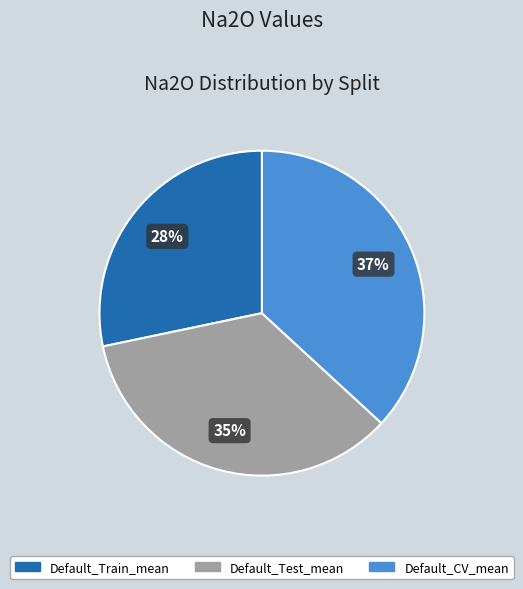

Which slice is the largest?

Default_CV_mean